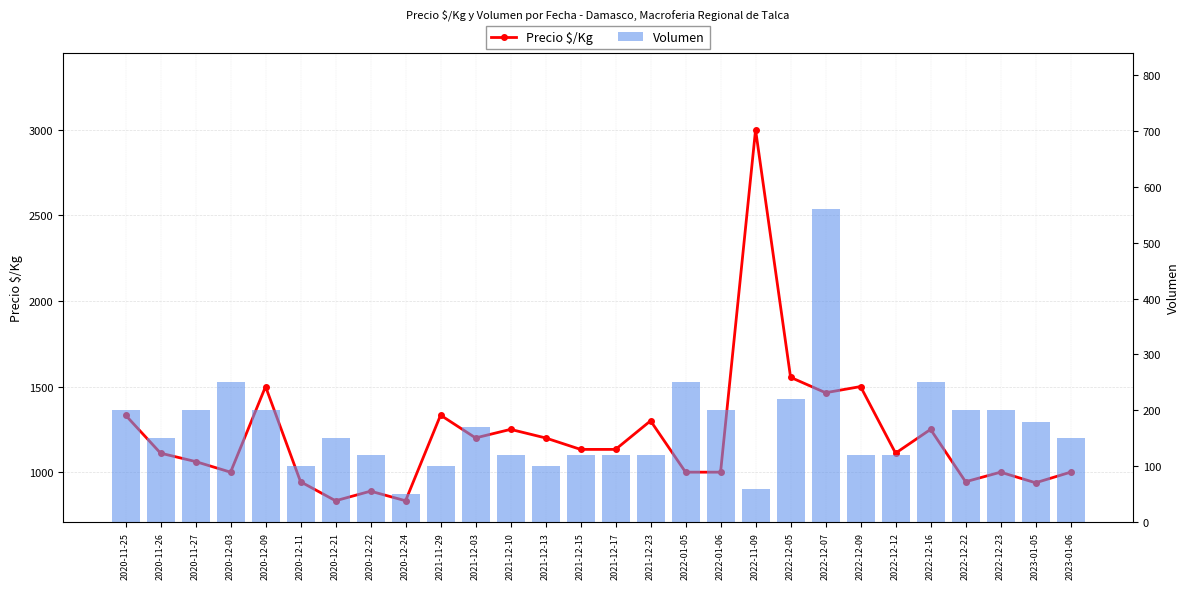

List the series in order of their peak value, lowest first.

Volumen, Precio $/Kg